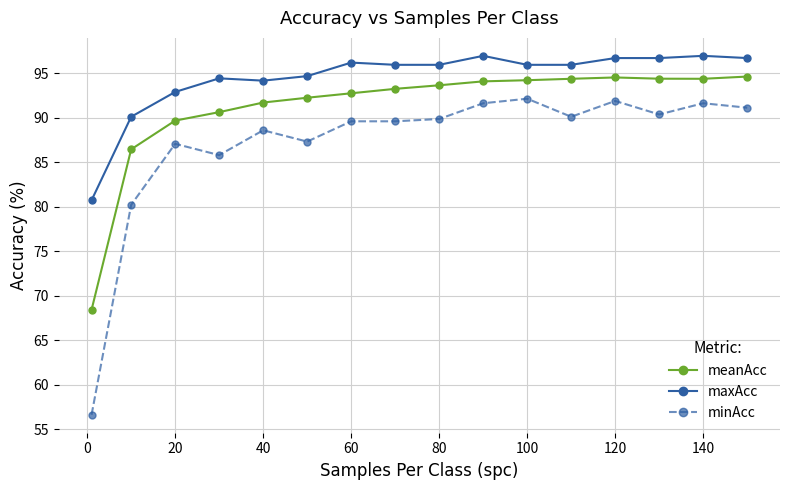

List the series in order of their overall mean, lowest first.

minAcc, meanAcc, maxAcc